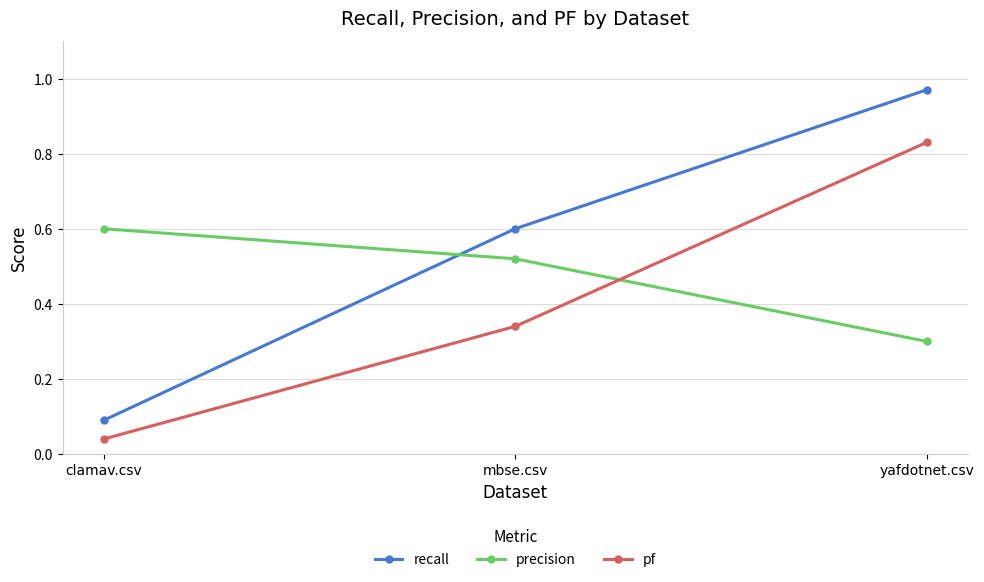

What is the label of the 3rd point from the right?

clamav.csv